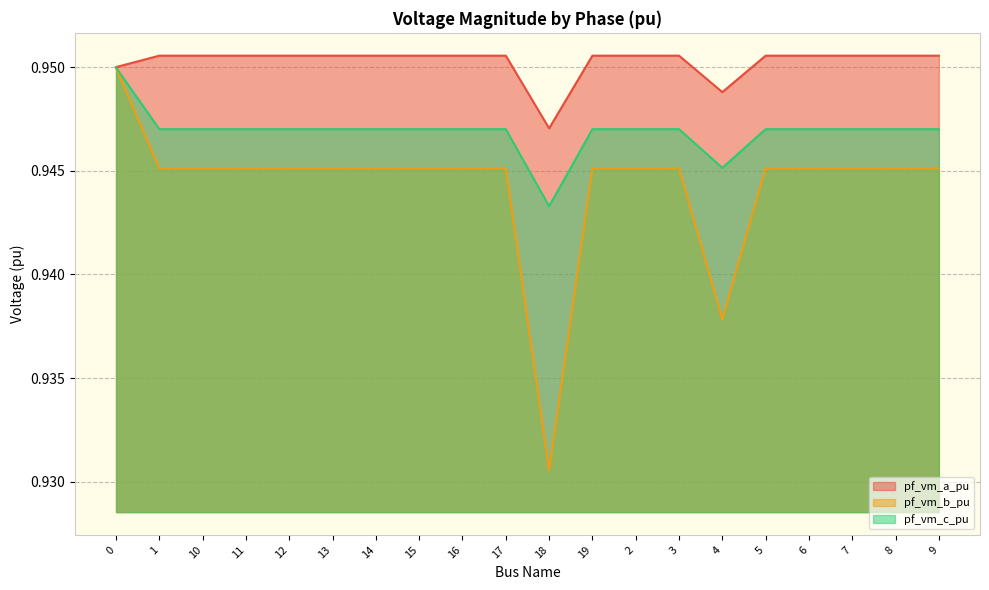

Which series changed the most between 14 and 2?

pf_vm_c_pu